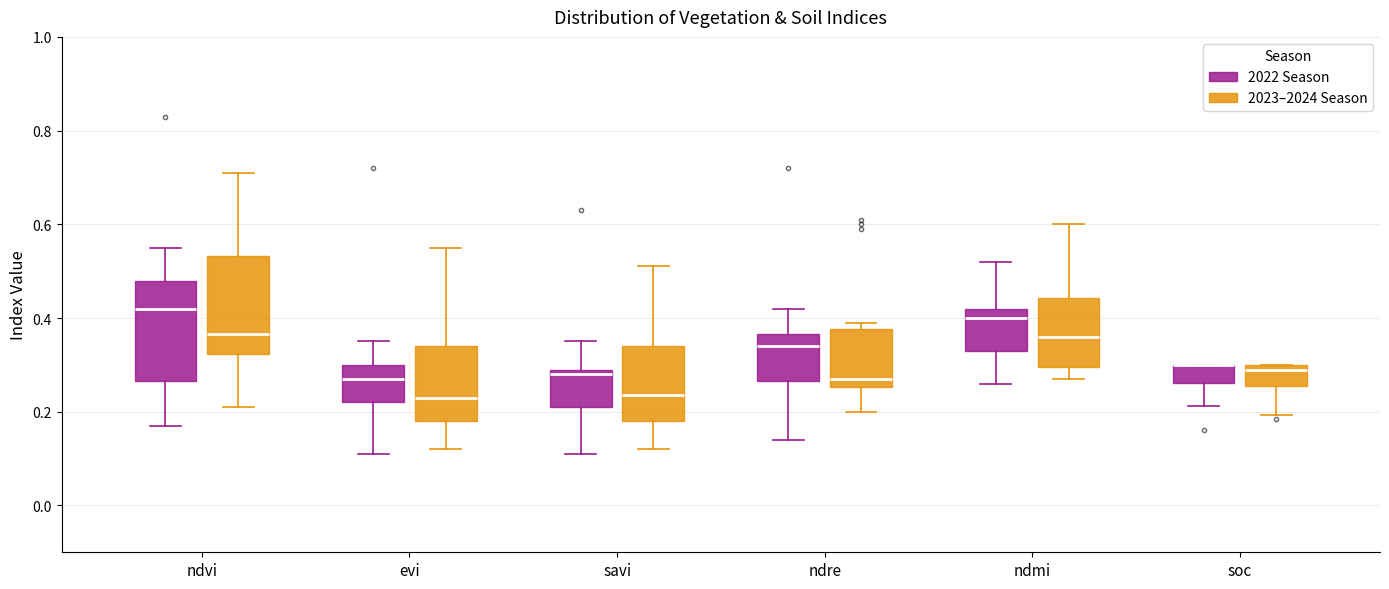

Reading left to right, transcribe this box plot: for each box, give where its median line is, the range the box spans, and where its two whiskers end, as read against the y-axis. The values are not printed on the chart, so give them approximately, as read against the axis.

ndvi (2022 Season): median 0.42, box 0.26 to 0.48, whiskers 0.18 to 0.56
ndvi (2023–2024 Season): median 0.36, box 0.32 to 0.54, whiskers 0.22 to 0.72
evi (2022 Season): median 0.28, box 0.22 to 0.30, whiskers 0.12 to 0.36
evi (2023–2024 Season): median 0.24, box 0.18 to 0.34, whiskers 0.12 to 0.56
savi (2022 Season): median 0.28, box 0.22 to 0.30, whiskers 0.12 to 0.36
savi (2023–2024 Season): median 0.24, box 0.18 to 0.34, whiskers 0.12 to 0.52
ndre (2022 Season): median 0.34, box 0.26 to 0.36, whiskers 0.14 to 0.42
ndre (2023–2024 Season): median 0.28, box 0.26 to 0.38, whiskers 0.20 to 0.40
ndmi (2022 Season): median 0.40, box 0.34 to 0.42, whiskers 0.26 to 0.52
ndmi (2023–2024 Season): median 0.36, box 0.30 to 0.44, whiskers 0.28 to 0.60
soc (2022 Season): median 0.30 (drawn on the box's upper edge), box 0.26 to 0.30, whiskers 0.22 to 0.30
soc (2023–2024 Season): median 0.28, box 0.26 to 0.30, whiskers 0.20 to 0.30